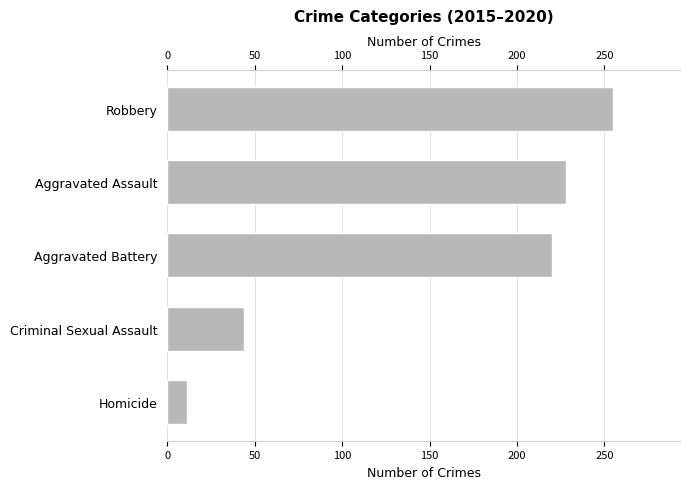

What is the difference between the second highest and second lowest values?

184